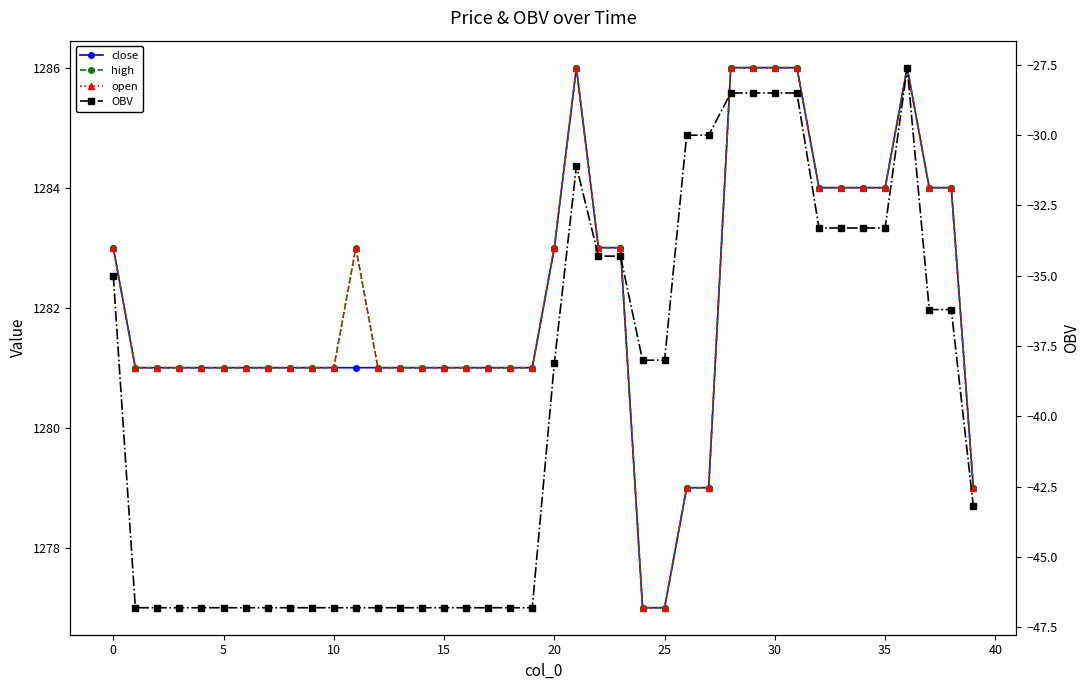

Which series changed the most between 25 and 39?

OBV